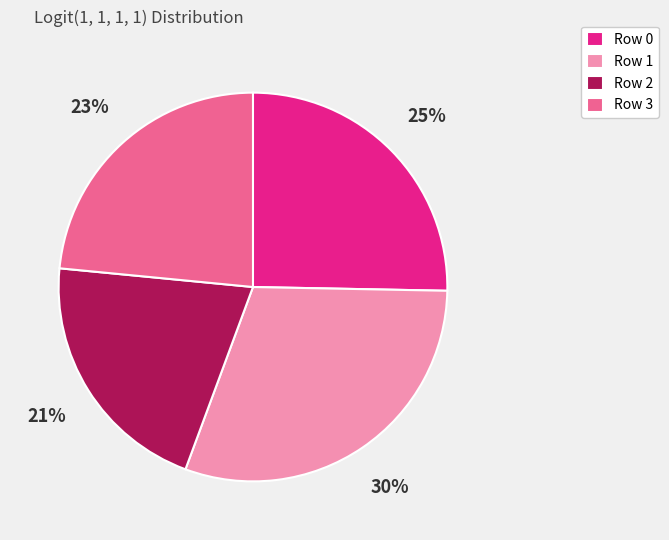

Is it true that Row 3 is 29% of the pie?

False